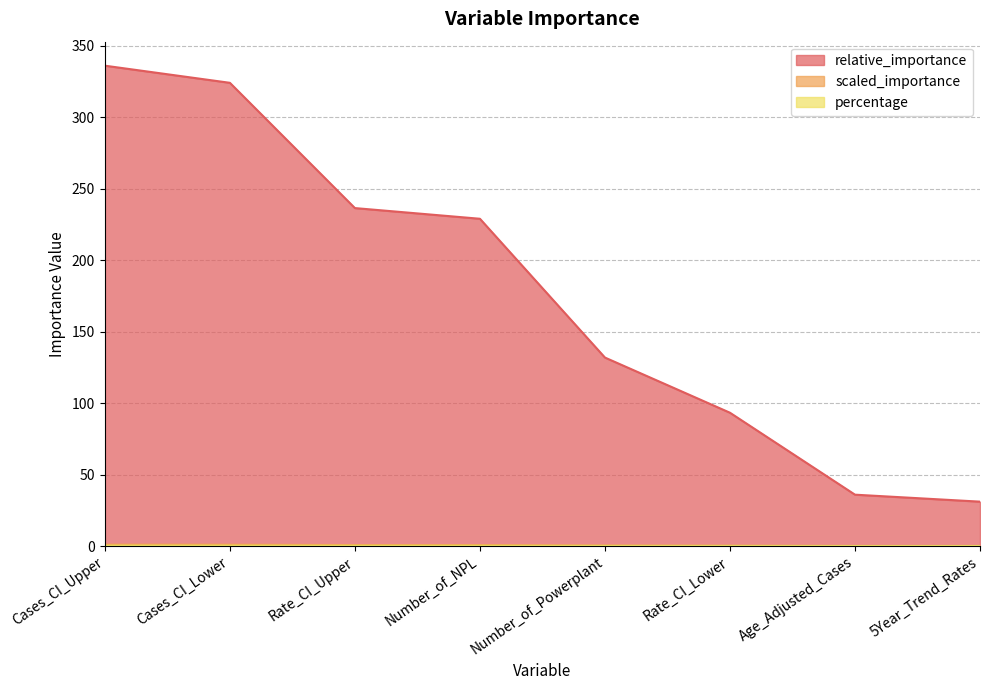

What is the lowest value of the relative_importance series?

31.1